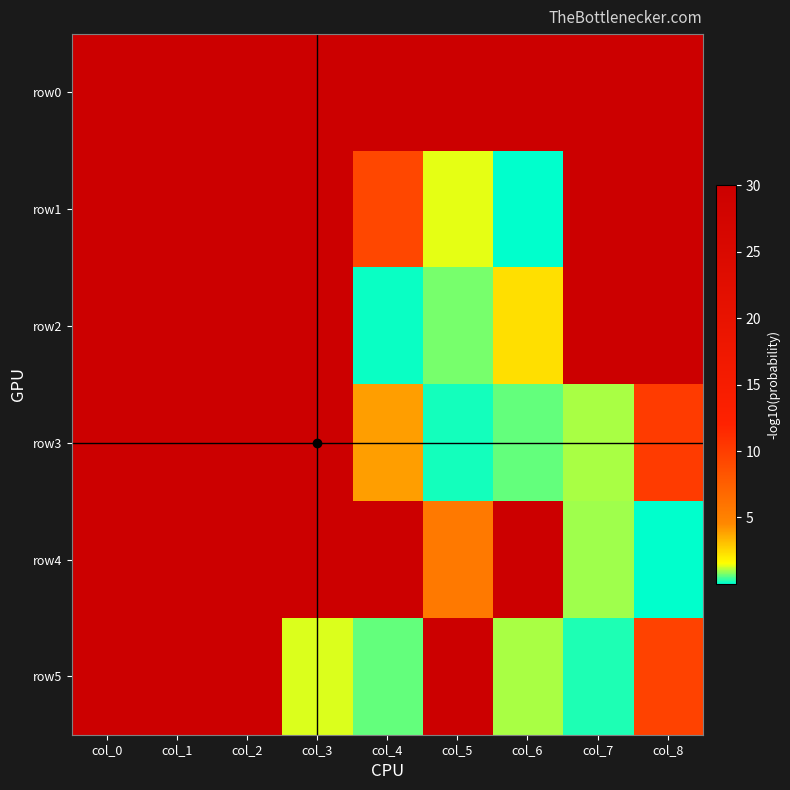

Reading right to left, what are all the values shown in this chart?

row0: col_8=30.0	col_7=30.0	col_6=30.0	col_5=30.0	col_4=30.0	col_3=30.0	col_2=30.0	col_1=30.0	col_0=30.0
row1: col_8=30.0	col_7=30.0	col_6=0.0	col_5=1.4	col_4=9.2	col_3=30.0	col_2=30.0	col_1=30.0	col_0=30.0
row2: col_8=30.0	col_7=30.0	col_6=2.3	col_5=0.8	col_4=0.1	col_3=30.0	col_2=30.0	col_1=30.0	col_0=30.0
row3: col_8=10.1	col_7=1.1	col_6=0.7	col_5=0.2	col_4=4.0	col_3=30.0	col_2=30.0	col_1=30.0	col_0=30.0
row4: col_8=0.0	col_7=1.0	col_6=30.0	col_5=5.6	col_4=30.0	col_3=30.0	col_2=30.0	col_1=30.0	col_0=30.0
row5: col_8=9.7	col_7=0.2	col_6=1.0	col_5=30.0	col_4=0.6	col_3=1.3	col_2=30.0	col_1=30.0	col_0=30.0